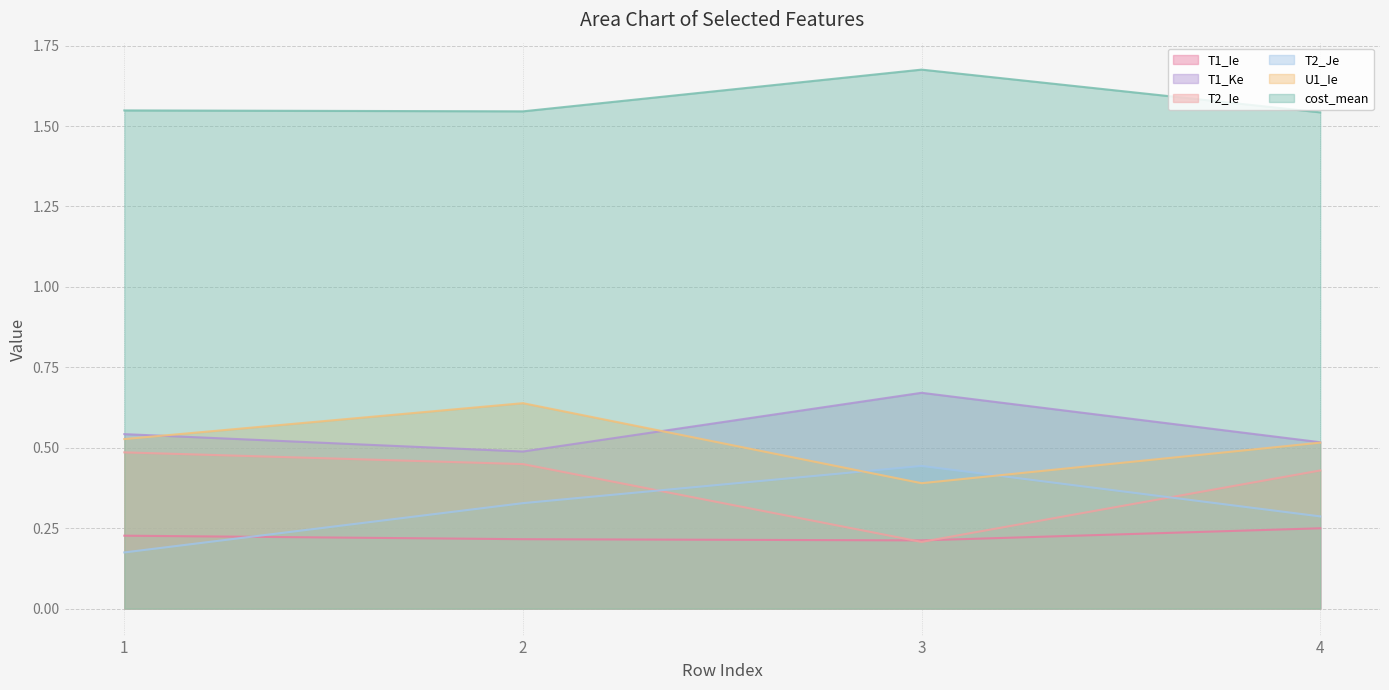

Is it true that T1_Ke equals 0.5 at 1?

True